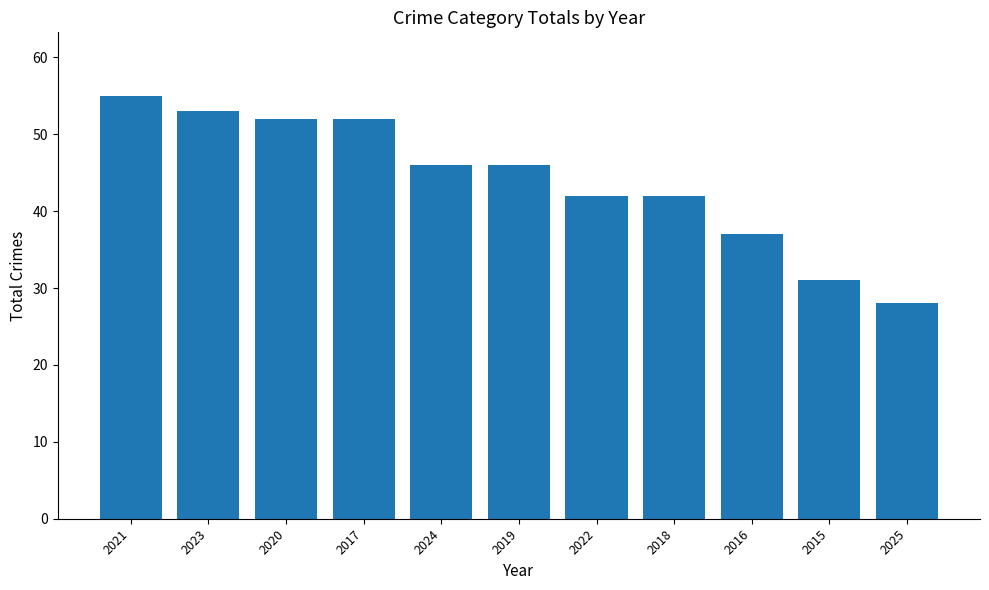

What is the value of the 2nd bar from the left?

53